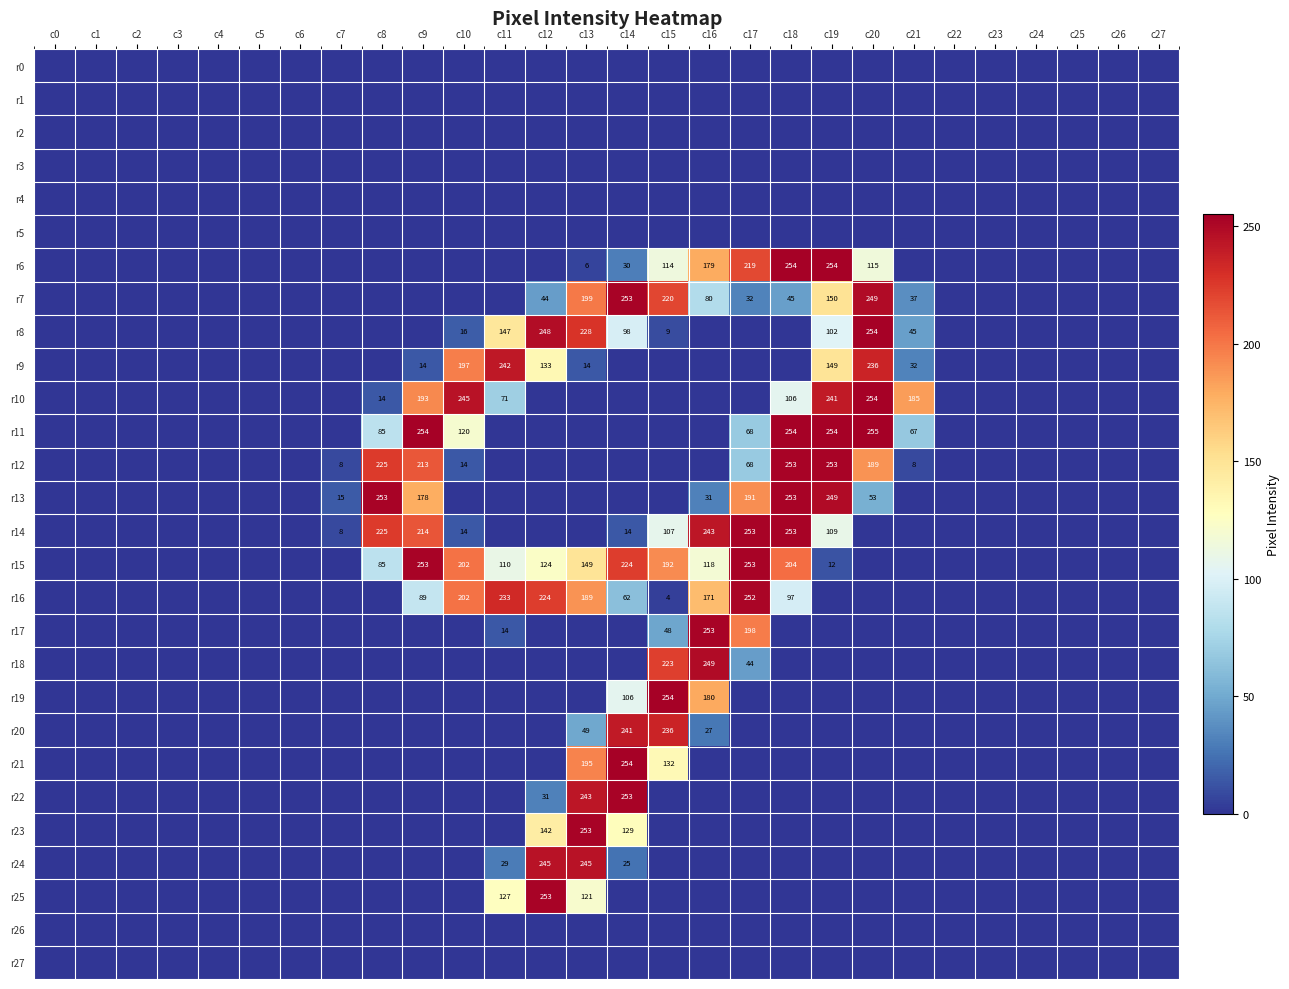

What is the sum of the r12 values at c8 and c20?

414